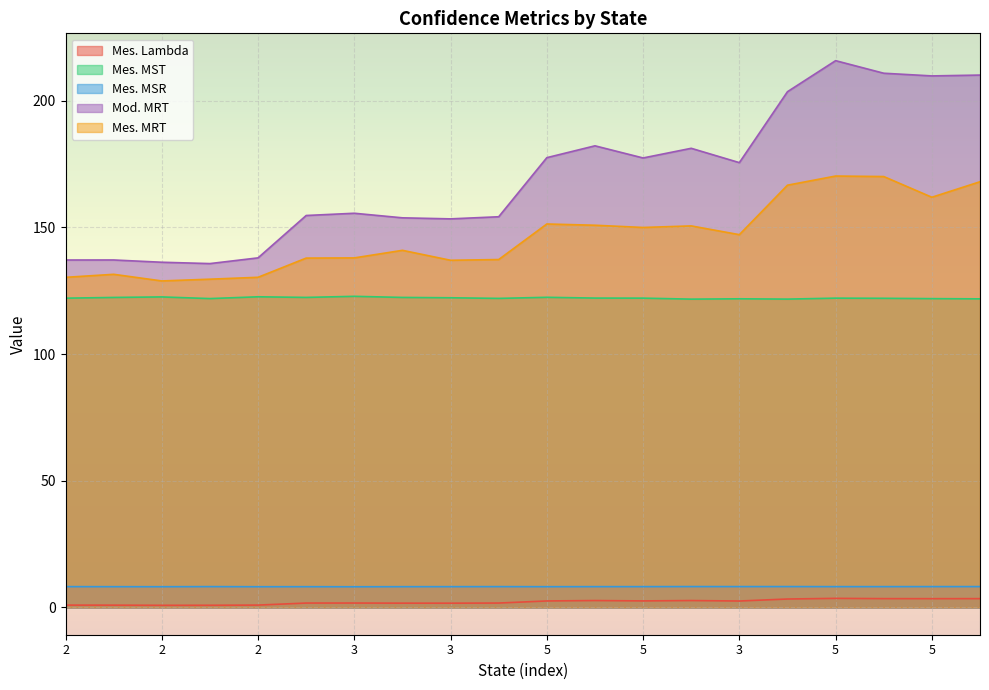

What is the sum of all Mod. MRT values?

3400.0